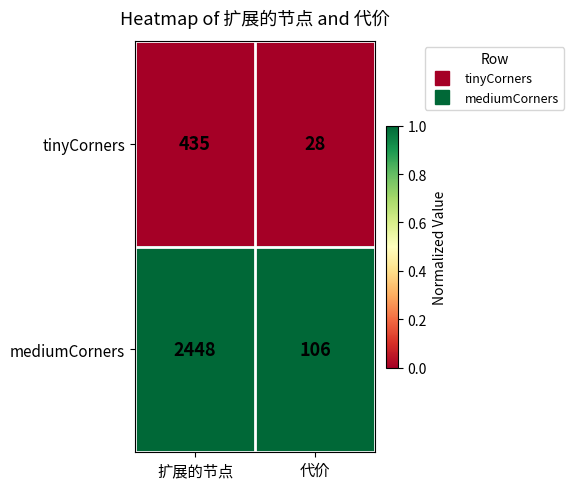

Rank the series by their maximum value, from lowest to highest.

tinyCorners, mediumCorners